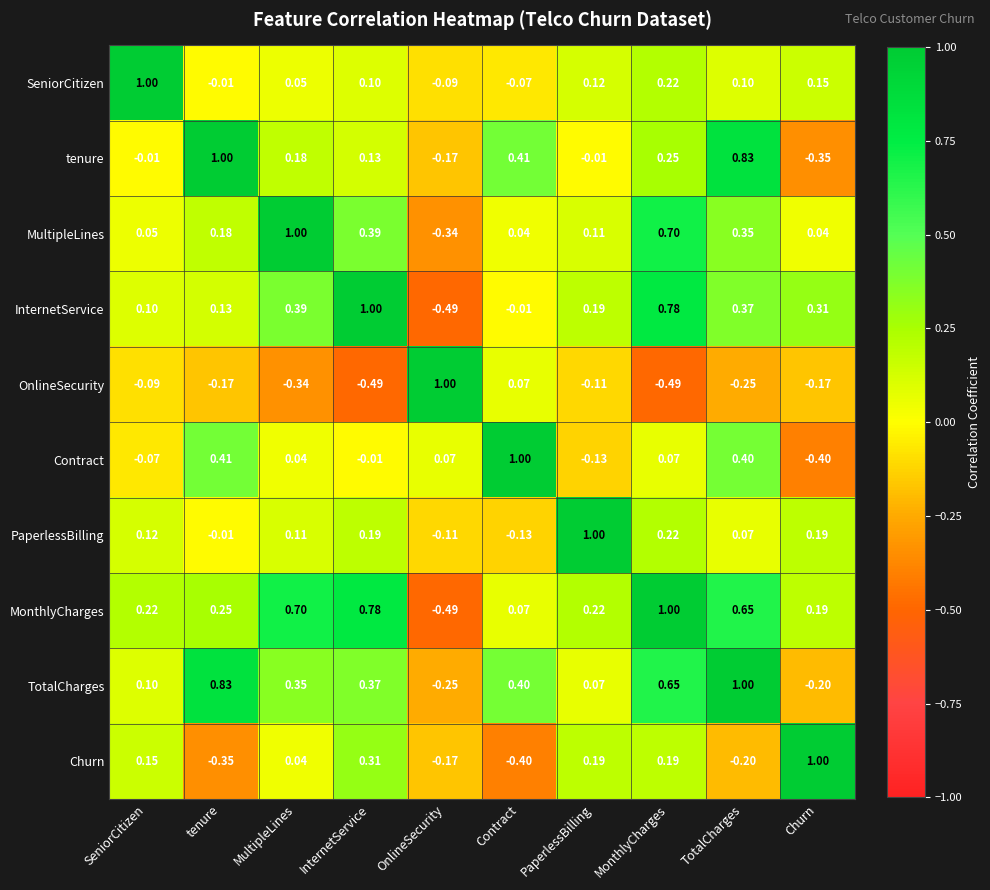

Which category has the lowest value in the SeniorCitizen series?

OnlineSecurity